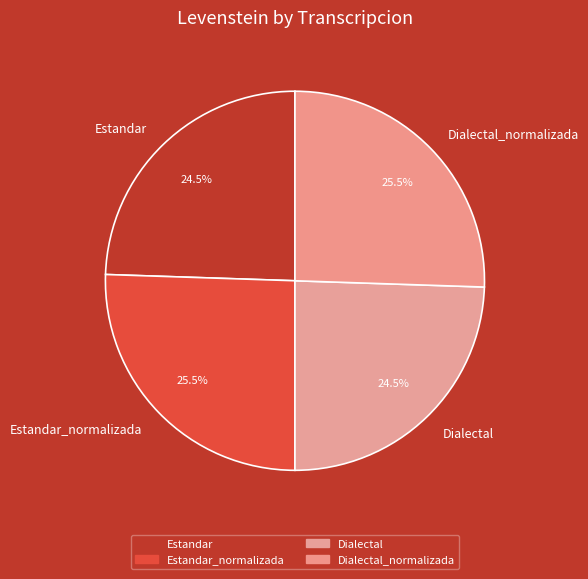

To the nearest percent, what is the difference between the Dialectal_normalizada and Estandar slice percentages?

1%